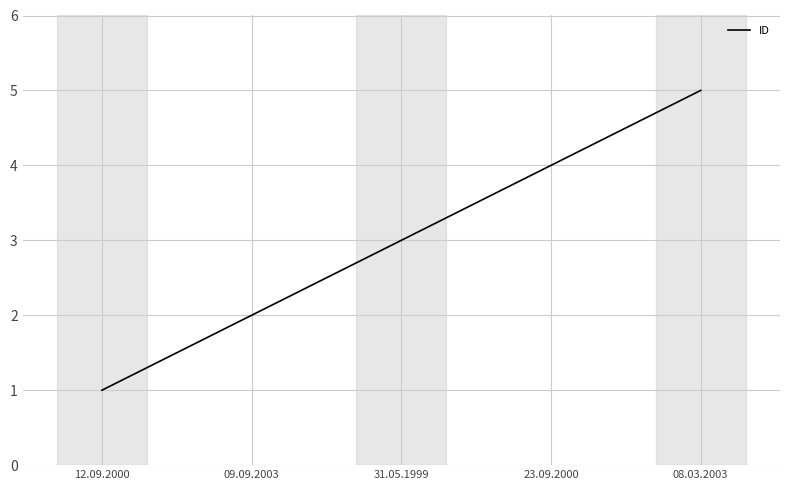

How many series are shown in this chart?

1